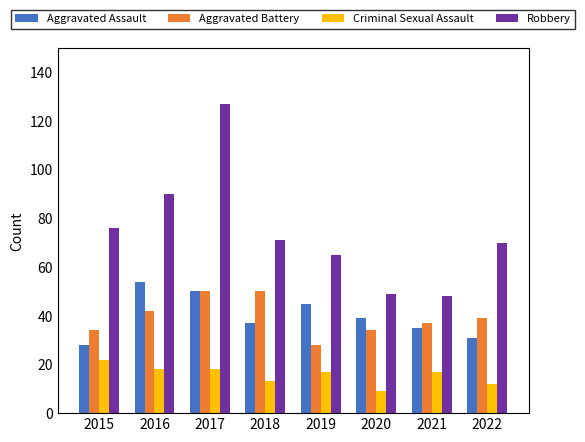

What value does the Aggravated Battery series have at 2015, to the nearest 10?

30